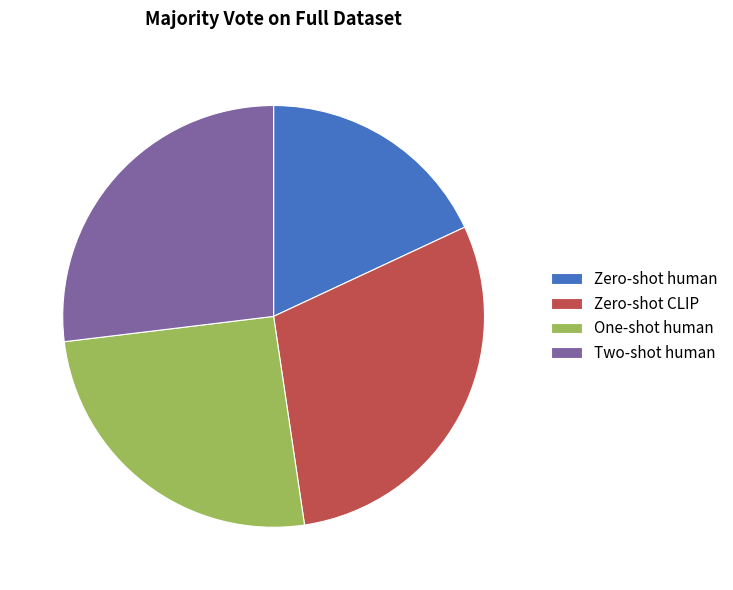

Approximately how many times larger is the value at One-shot human compared to Zero-shot human?

1.4